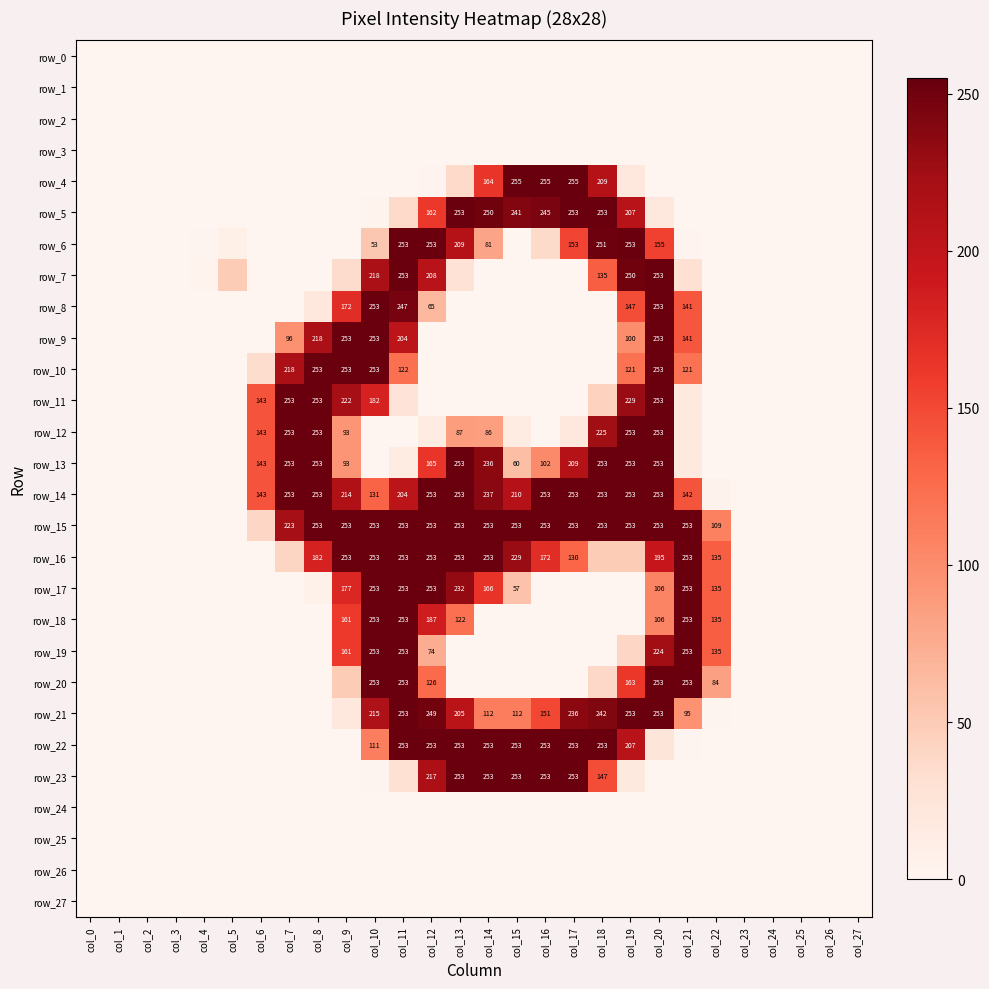

What is the highest value of the row_5 series?

253